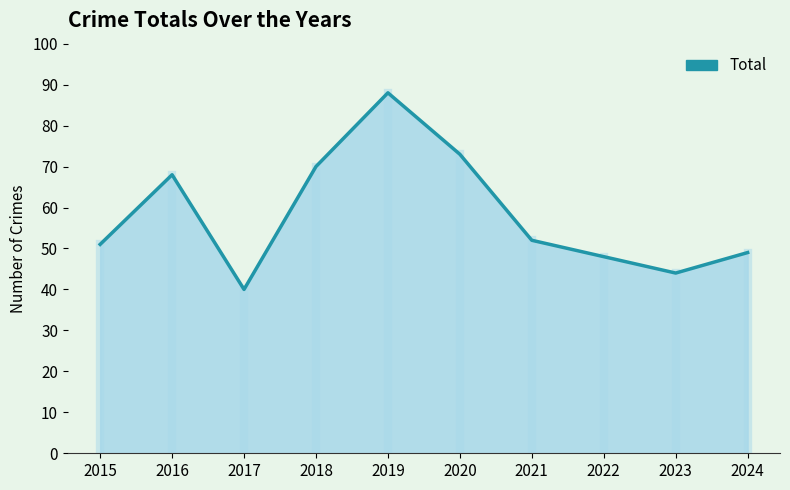

At which category does the data reach its first local valley?

2017